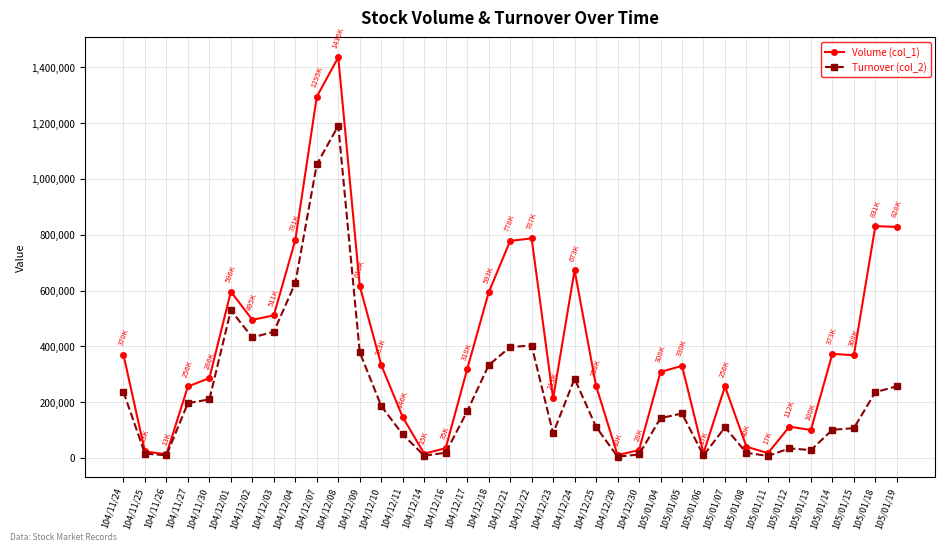

In Turnover (col_2), how many points are lower than both neighbors (excluding endpoints)?

8